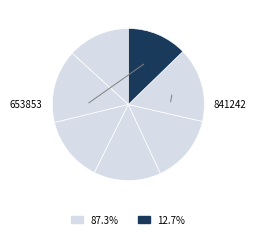

How many segments does this pie chart have?

7